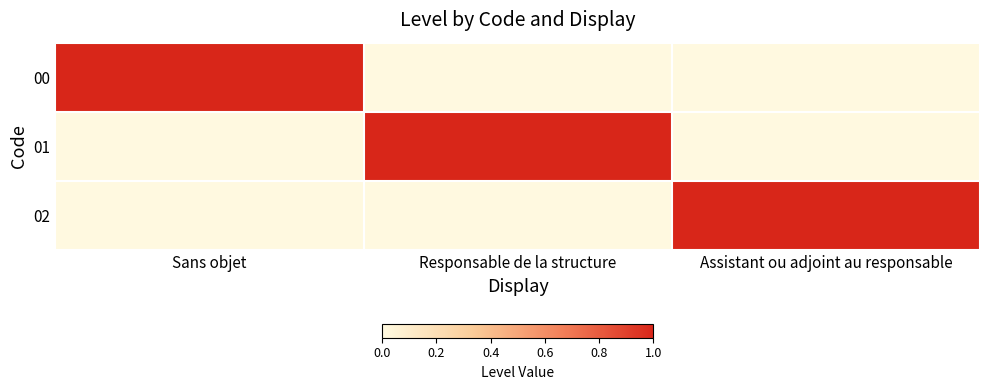

Reading right to left, what are all the values shown in this chart?

00: Assistant ou adjoint au responsable=0	Responsable de la structure=0	Sans objet=1
01: Assistant ou adjoint au responsable=0	Responsable de la structure=1	Sans objet=0
02: Assistant ou adjoint au responsable=1	Responsable de la structure=0	Sans objet=0